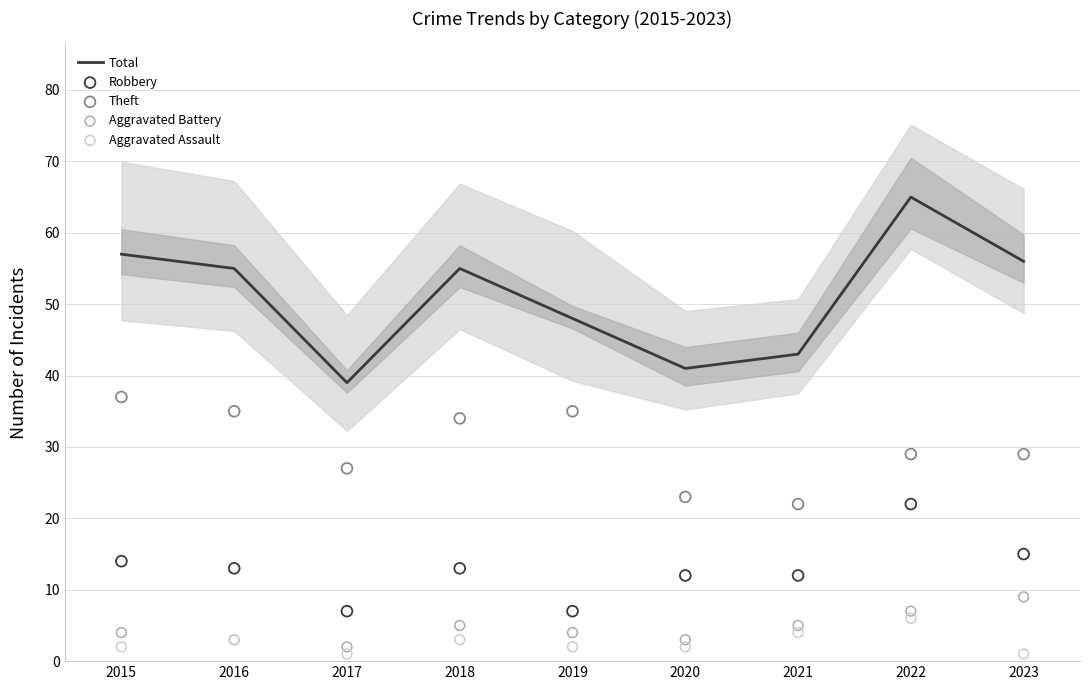

Which series has the widest spread of Y values?

Total